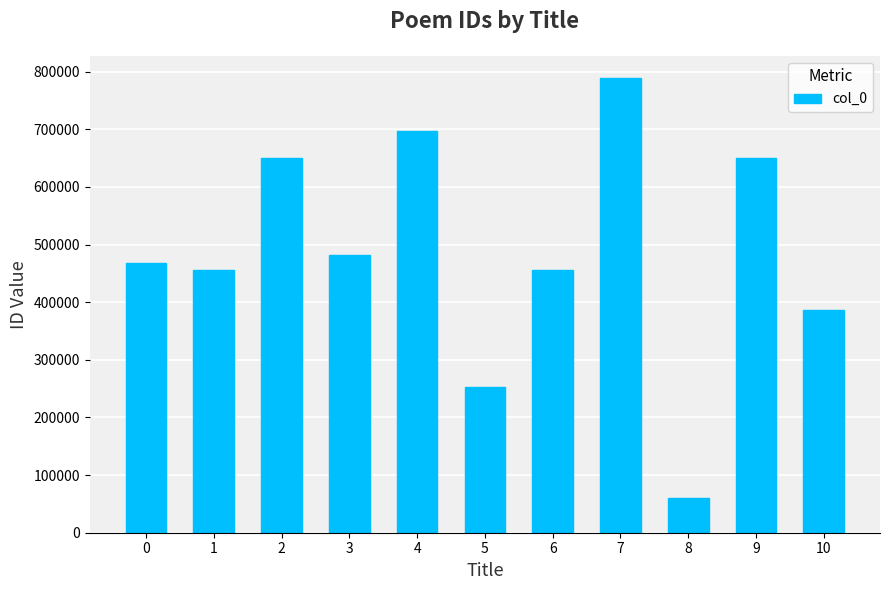

Which has a higher value, 5 or 1?

1